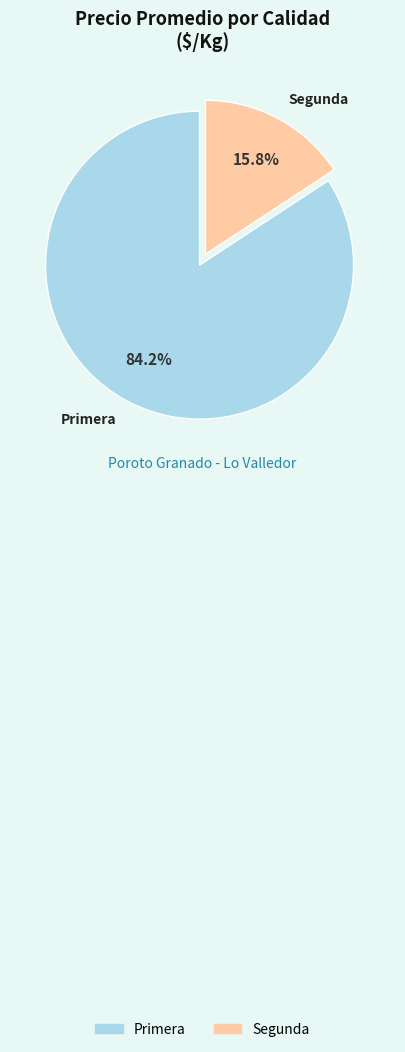

Count the number of slices in the pie.

2